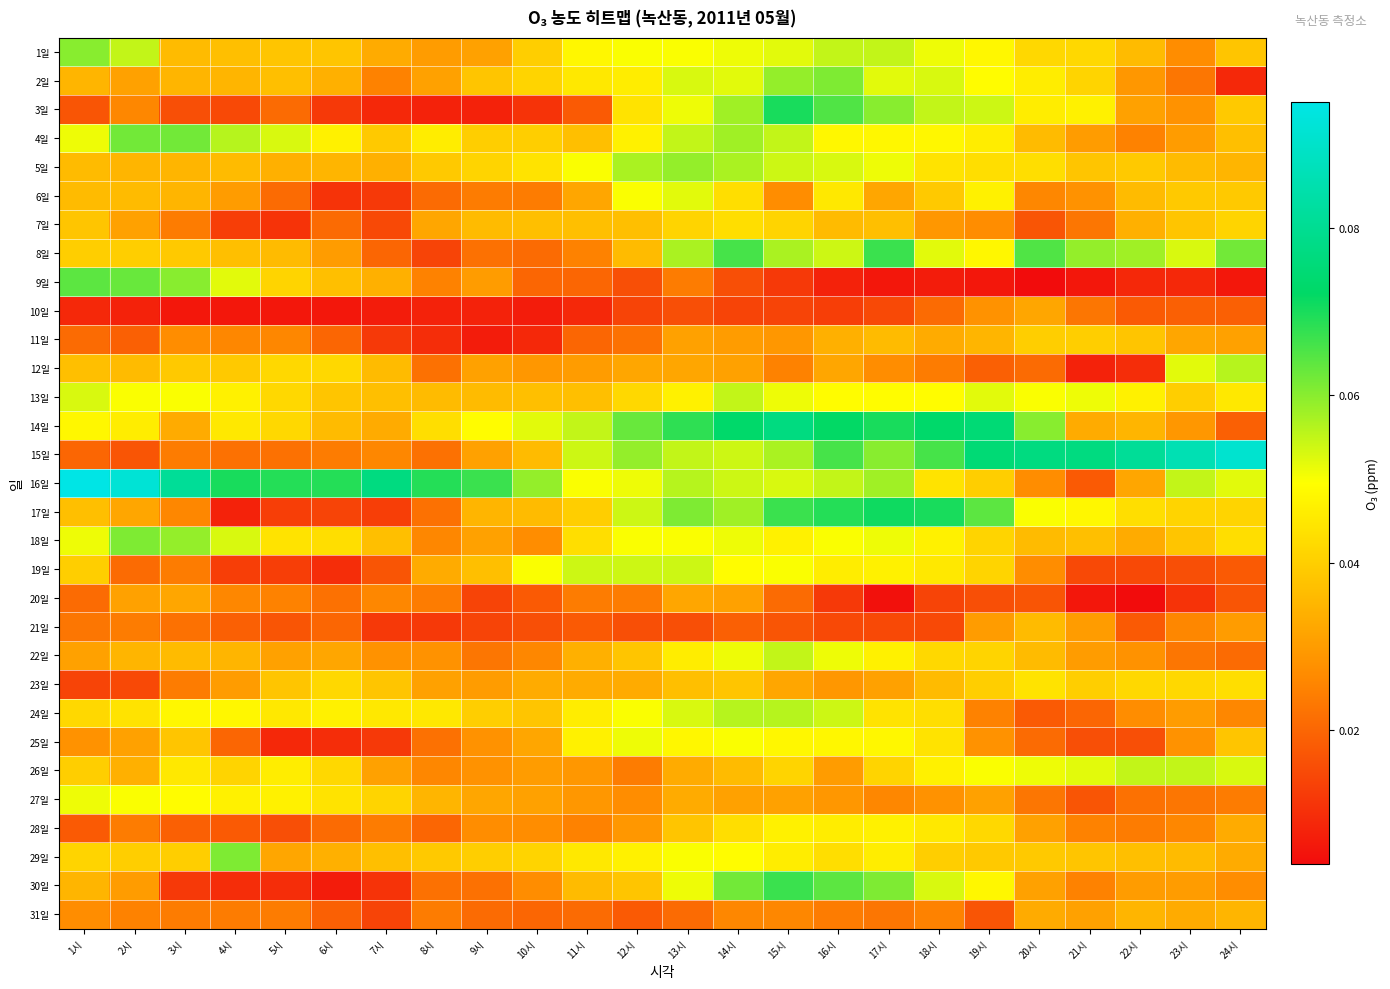

Between 22시 and 16시, which is larger?

16시